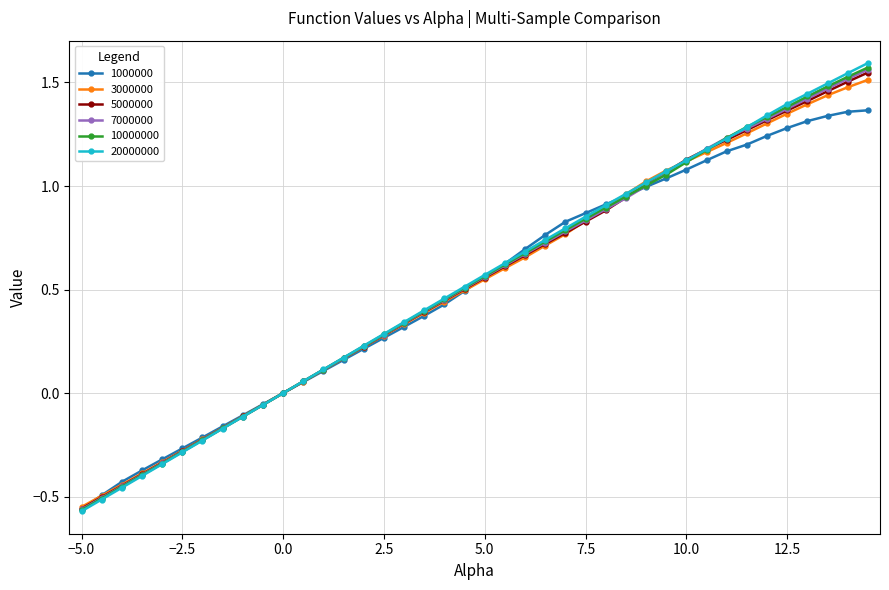

How many lines are shown in the chart?

6